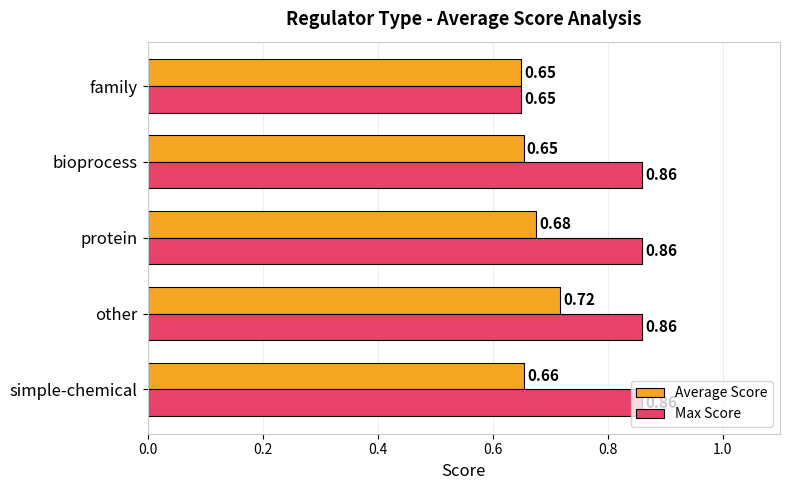

Which series has the largest range (max minus min)?

Max Score